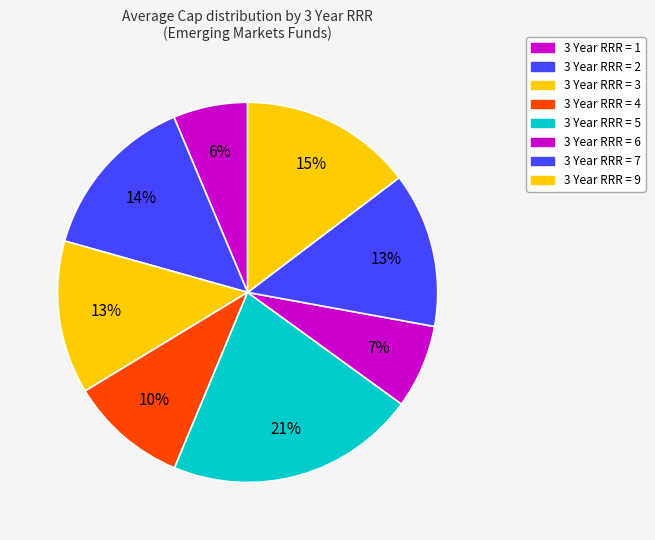

How many segments does this pie chart have?

8